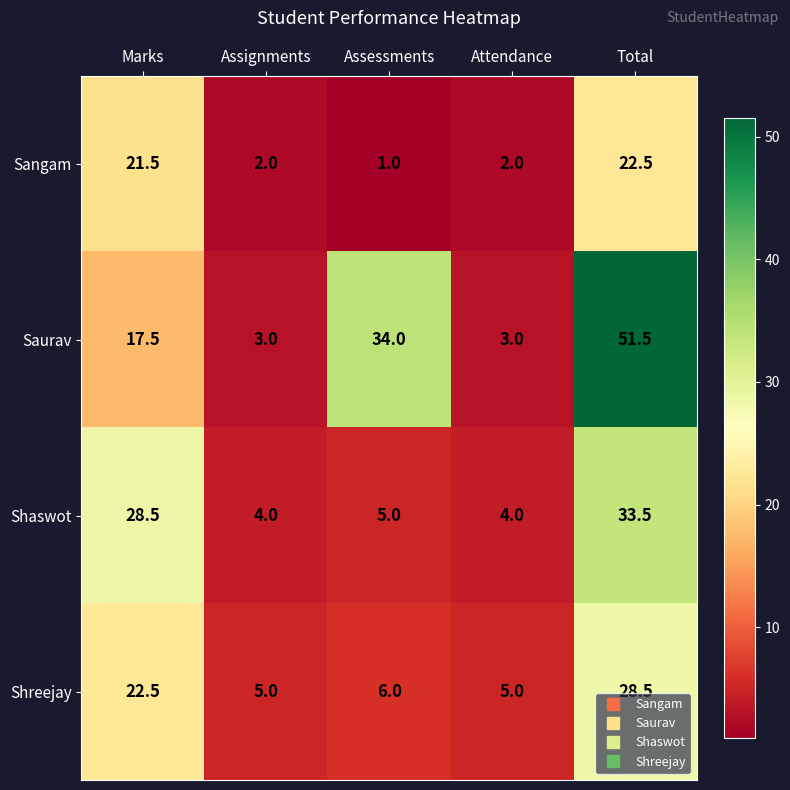

What is the average value of the Saurav series?

21.8